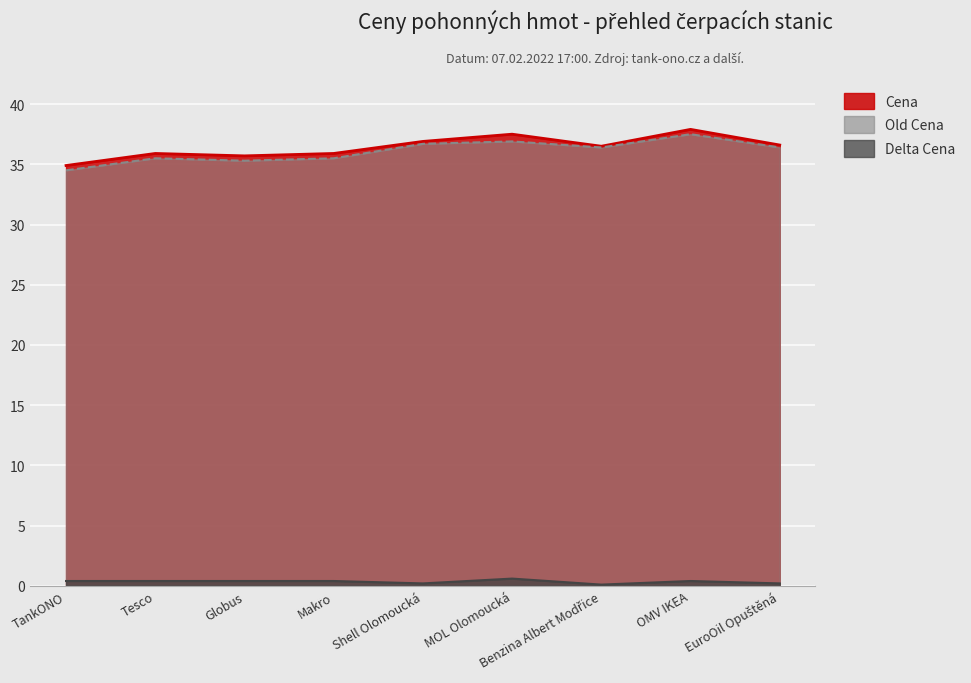

Which series has the widest spread of values?

Cena